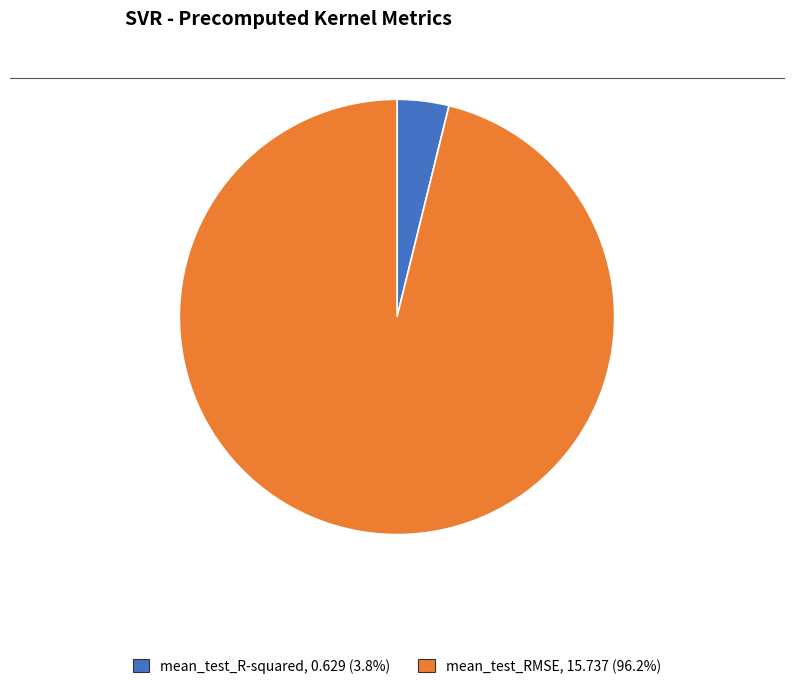

How many slices are in this pie chart?

2